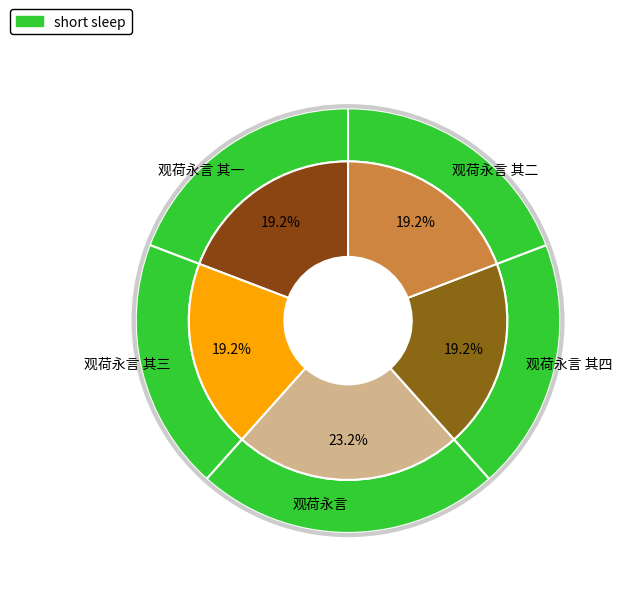

Is 观荷永言 其三 the majority of the pie?

No